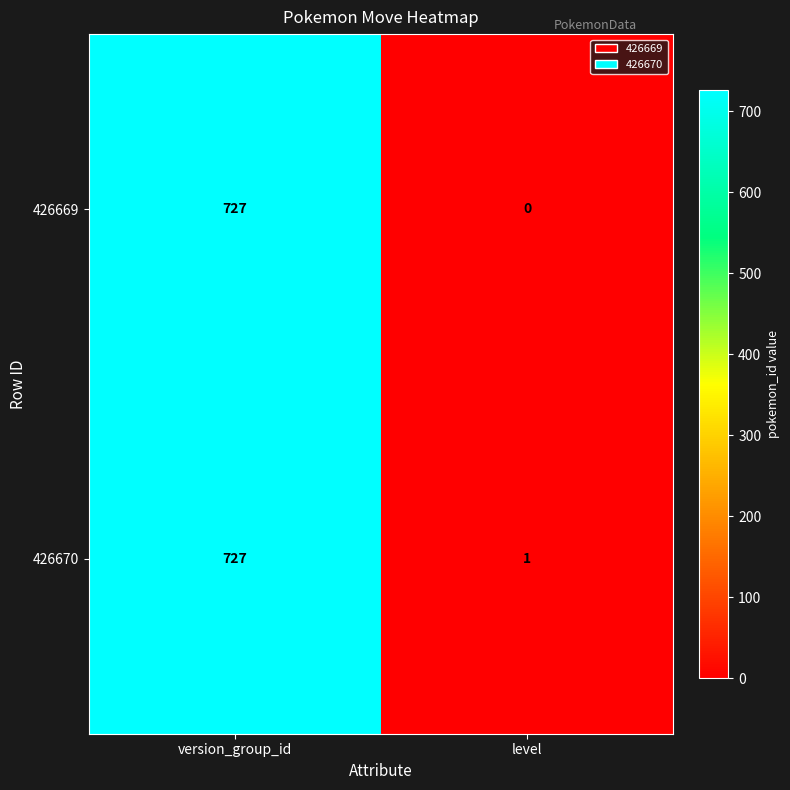

List the series in order of their overall mean, highest first.

426670, 426669